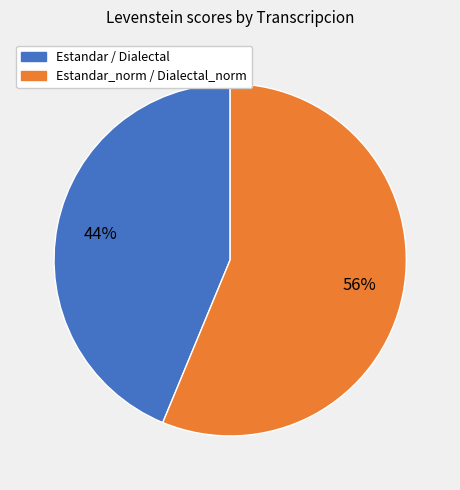

To the nearest percent, what is the difference between the largest and smallest slice percentages?

12%